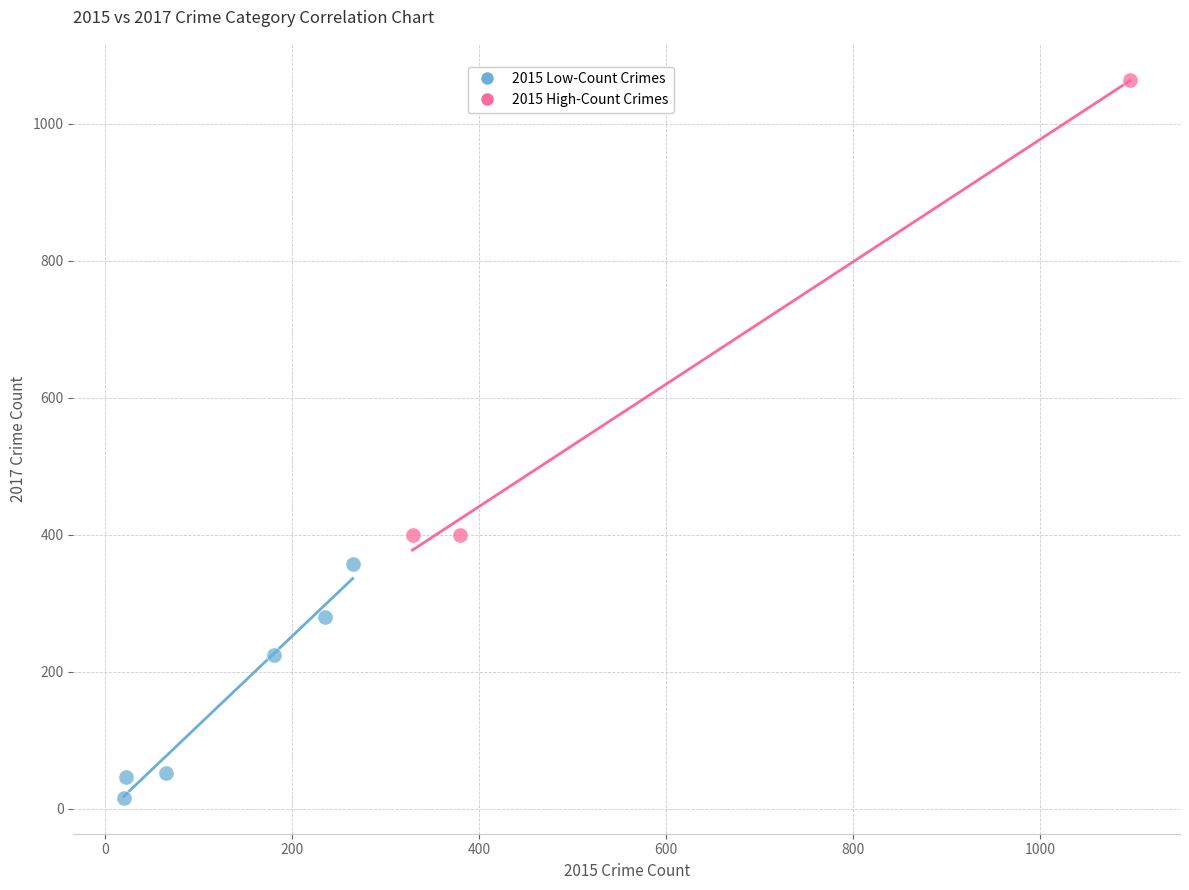

Which series contains the highest Y value?

2015 High-Count Crimes